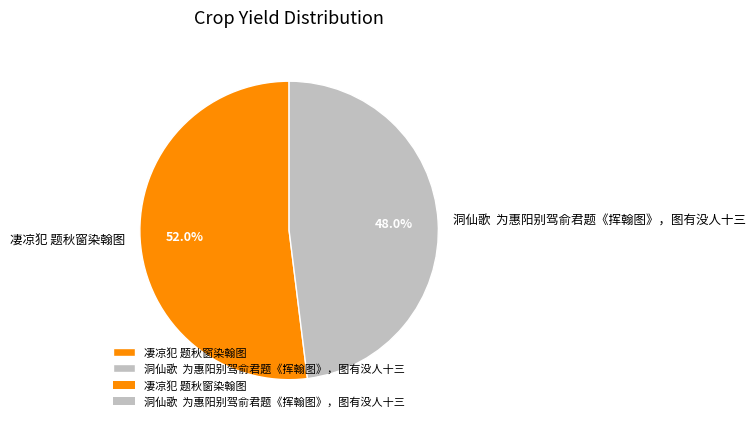

What is the majority slice?

凄凉犯 题秋窗染翰图